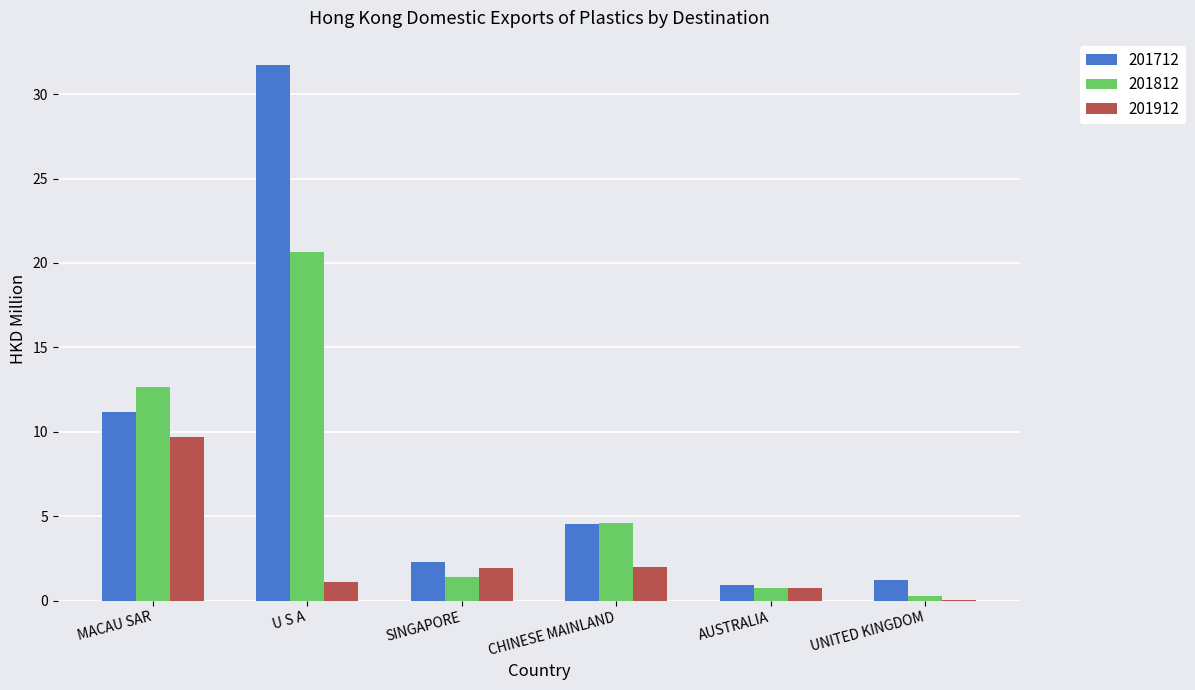

Where does the 201712 series first go above 4?

MACAU SAR